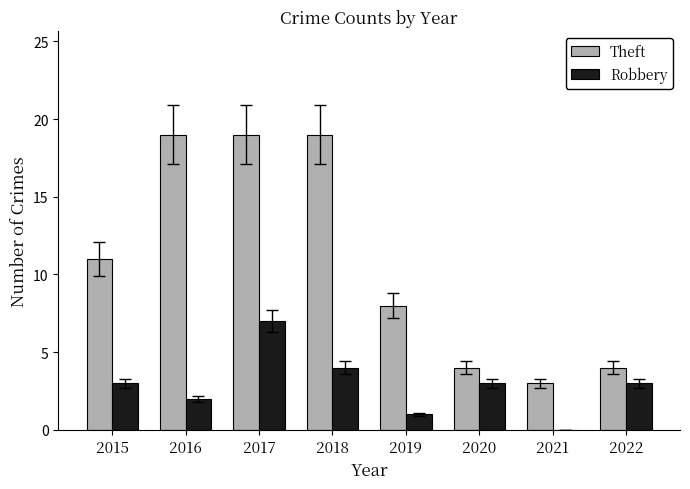

Between 2016 and 2020, which series saw the biggest shift?

Theft